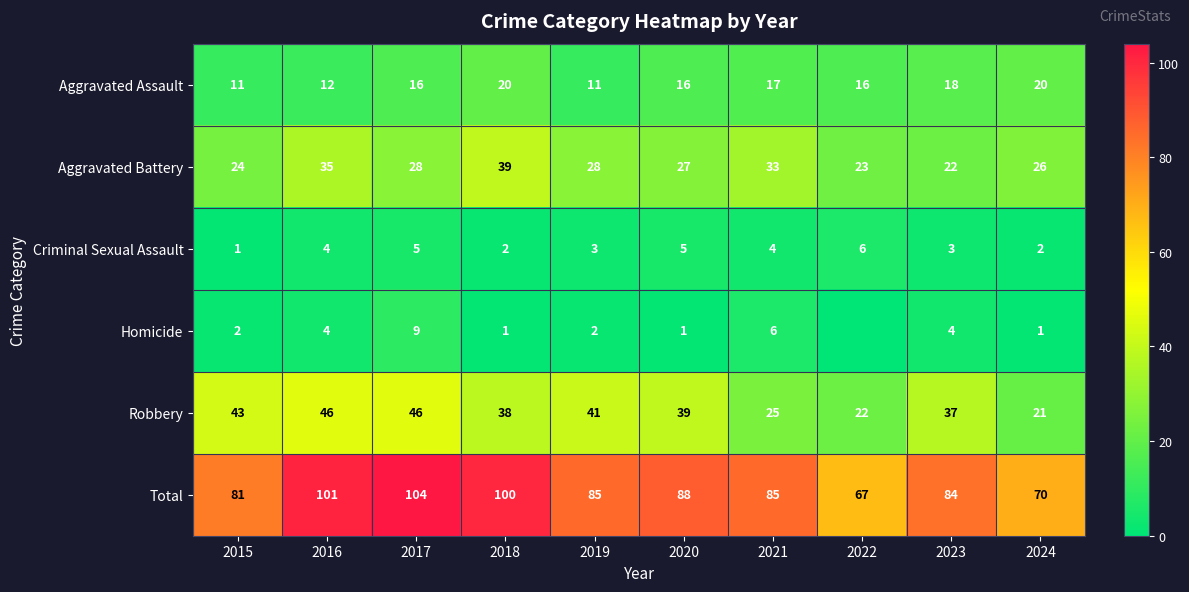

What value does the Aggravated Battery series have at 2024, to the nearest 5?

25